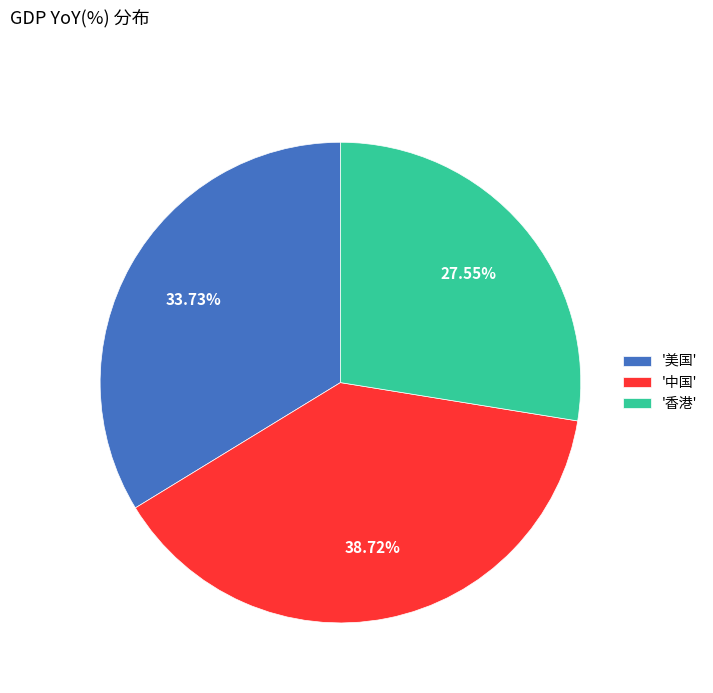

To the nearest percent, what is the difference between the largest and smallest slice percentages?

11%